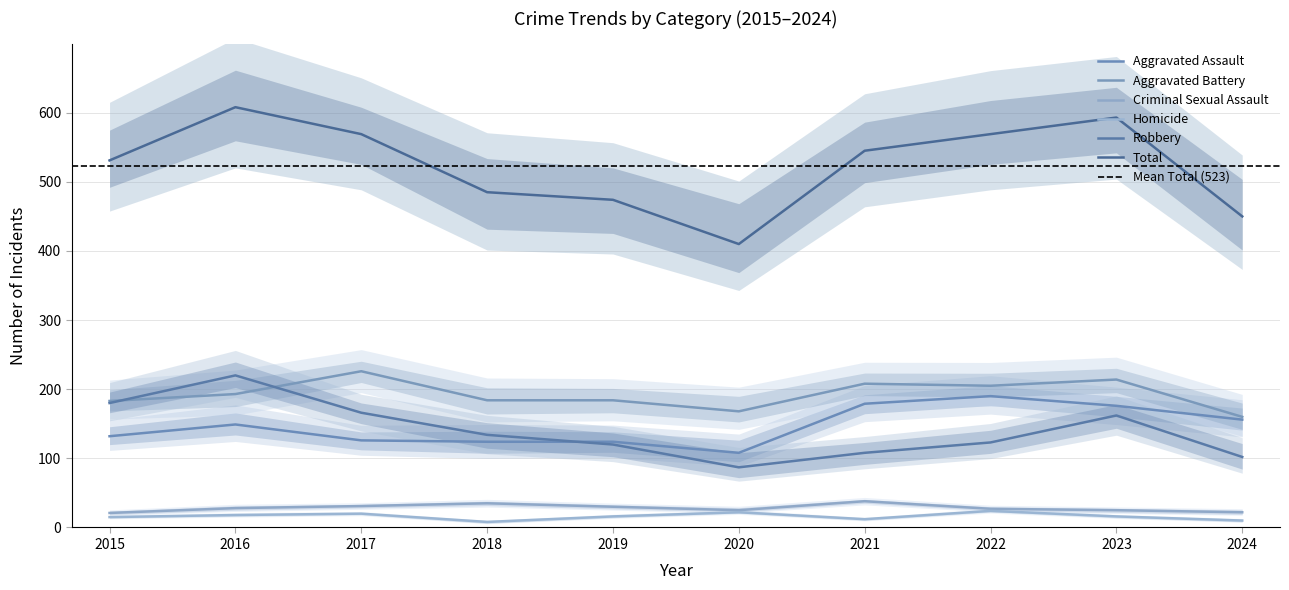

Reading left to right, list all the values displayed in this chart.

Aggravated Assault: 2015=132	2016=149	2017=126	2018=124	2019=124	2020=108	2021=179	2022=190	2023=176	2024=156
Aggravated Battery: 2015=183	2016=193	2017=226	2018=184	2019=184	2020=168	2021=208	2022=205	2023=214	2024=160
Criminal Sexual Assault: 2015=21	2016=28	2017=31	2018=35	2019=30	2020=25	2021=38	2022=27	2023=25	2024=22
Homicide: 2015=15	2016=18	2017=20	2018=8	2019=16	2020=22	2021=12	2022=24	2023=16	2024=10
Robbery: 2015=180	2016=220	2017=166	2018=134	2019=120	2020=87	2021=108	2022=123	2023=162	2024=102
Total: 2015=531	2016=608	2017=569	2018=485	2019=474	2020=410	2021=545	2022=569	2023=593	2024=450